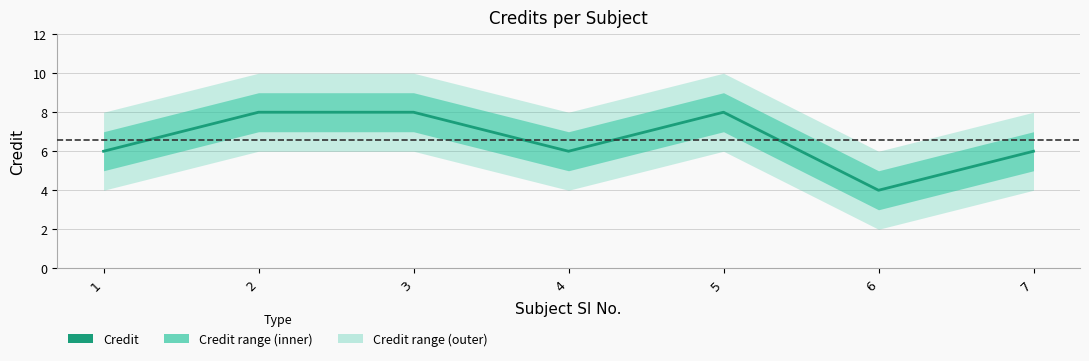

The chart shows a value of 8 at 2. True or false?

True